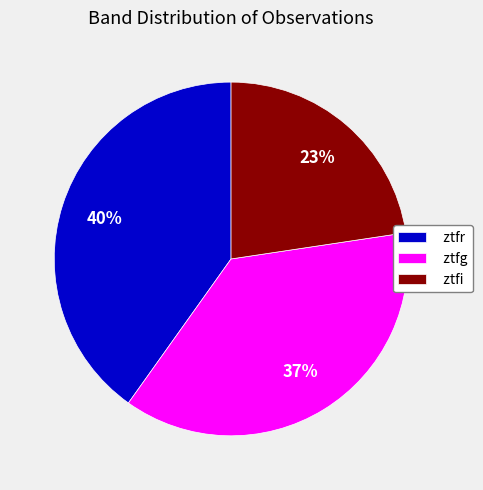

Which has a higher value, ztfi or ztfg?

ztfg